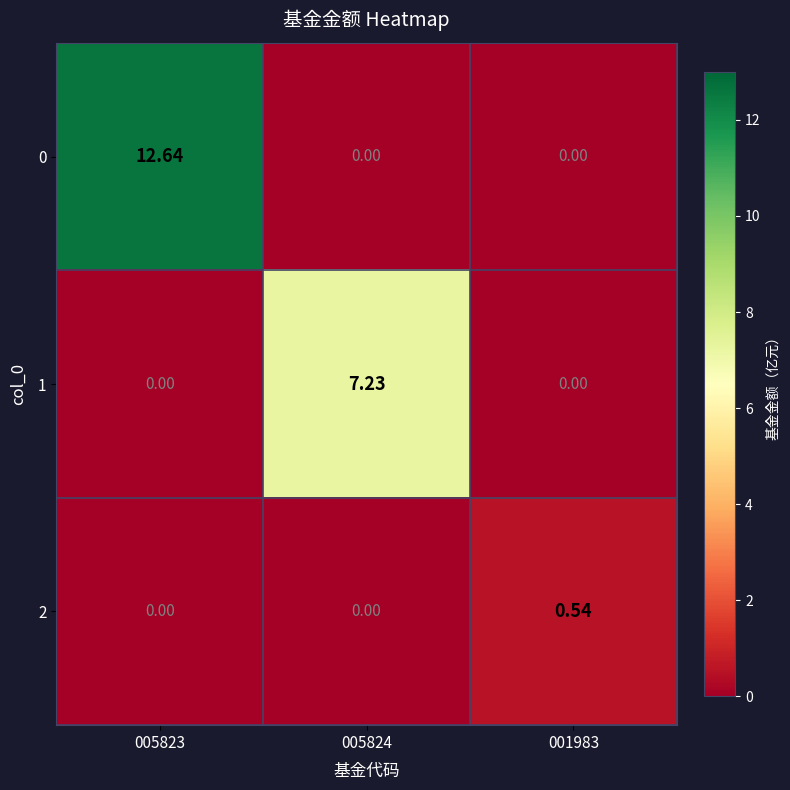

Is the value of 1 at 005823 greater than the value of 2 at 001983?

No